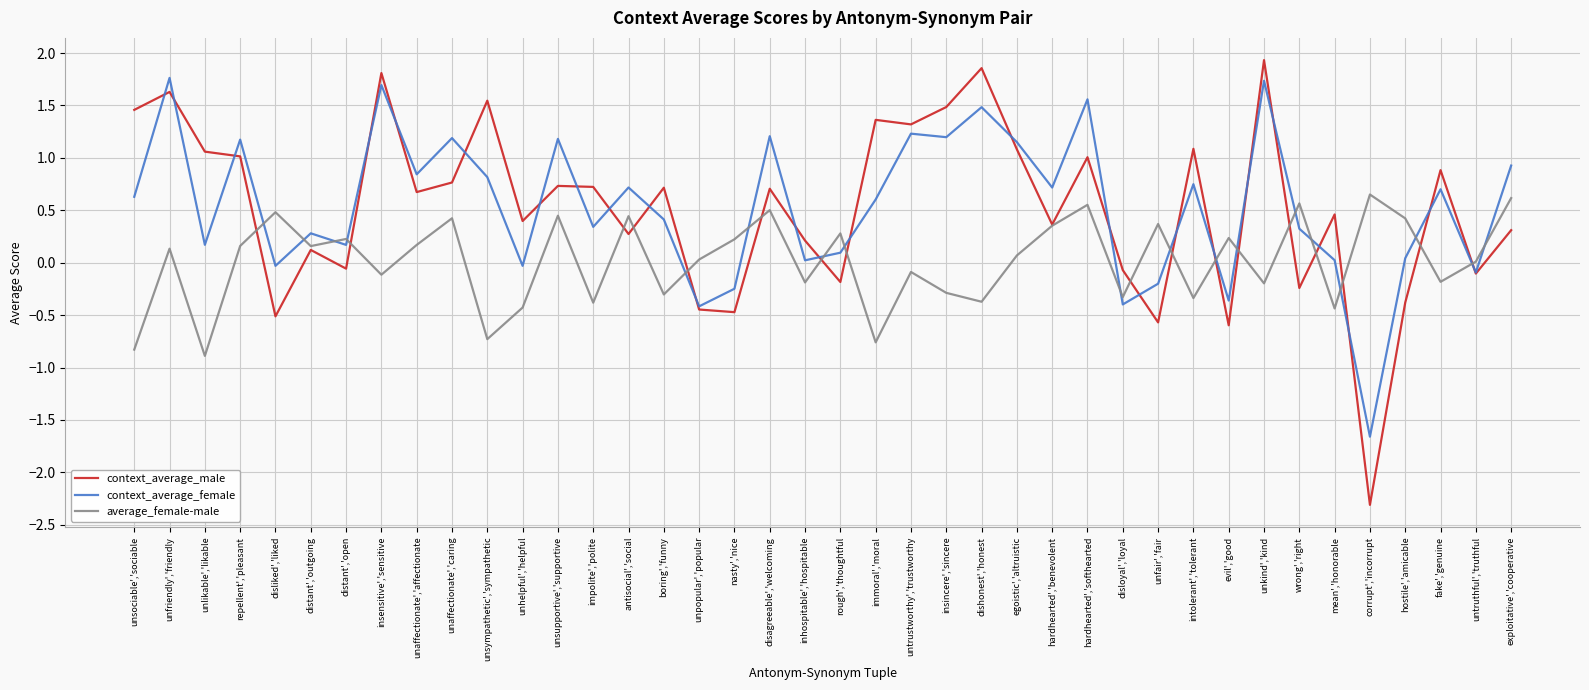

What is the approximate value of context_average_male at antisocial','social?

0.3